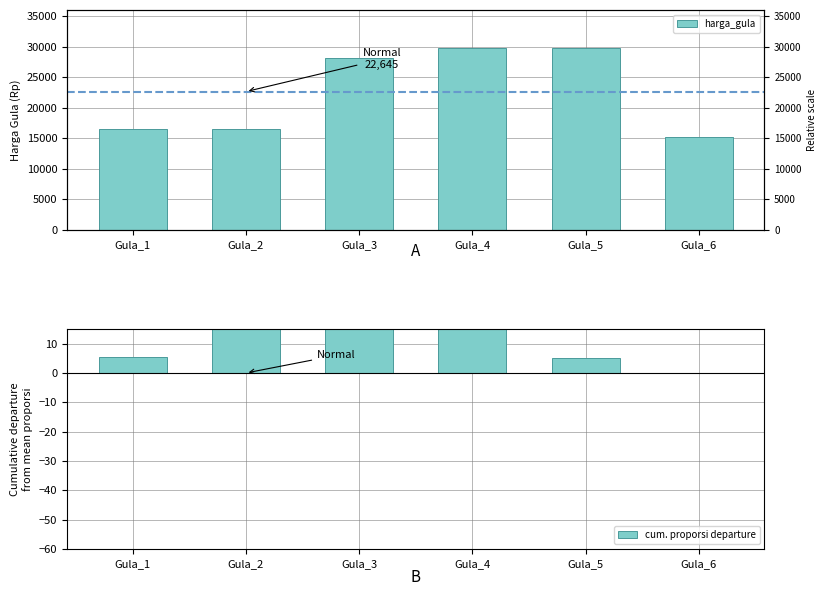

Reading right to left, what are all the values shown in this chart?

harga_gula: Gula_6=15192.6	Gula_5=29800.0	Gula_4=29716.7	Gula_3=28110.2	Gula_2=16504.0	Gula_1=16546.4
cum. proporsi departure: Gula_6=0.0	Gula_5=5.0	Gula_4=20.8	Gula_3=29.3	Gula_2=44.2	Gula_1=5.4